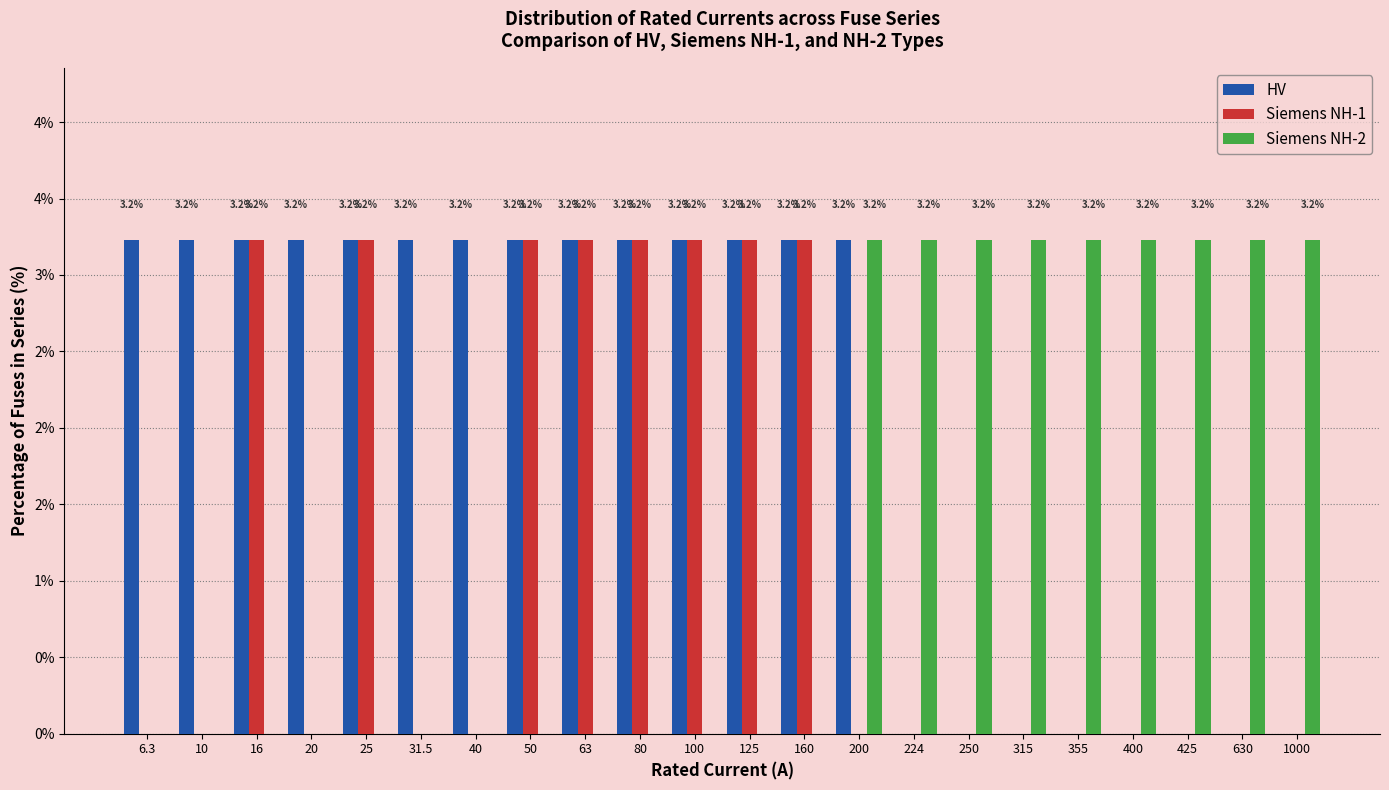

Which has a higher value, 31.5 or 16?

31.5